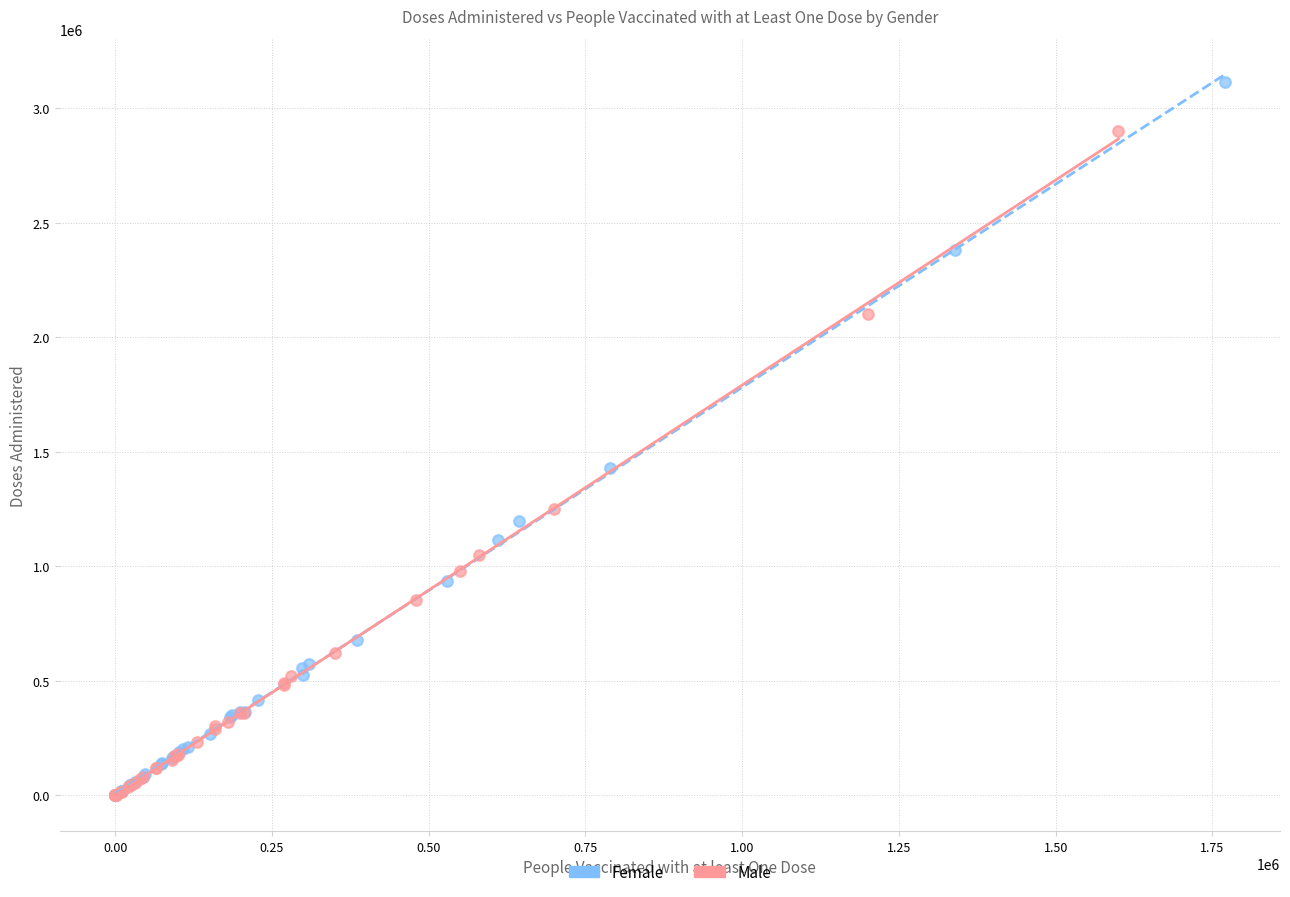

Which series has the largest Y range (max minus min)?

Female